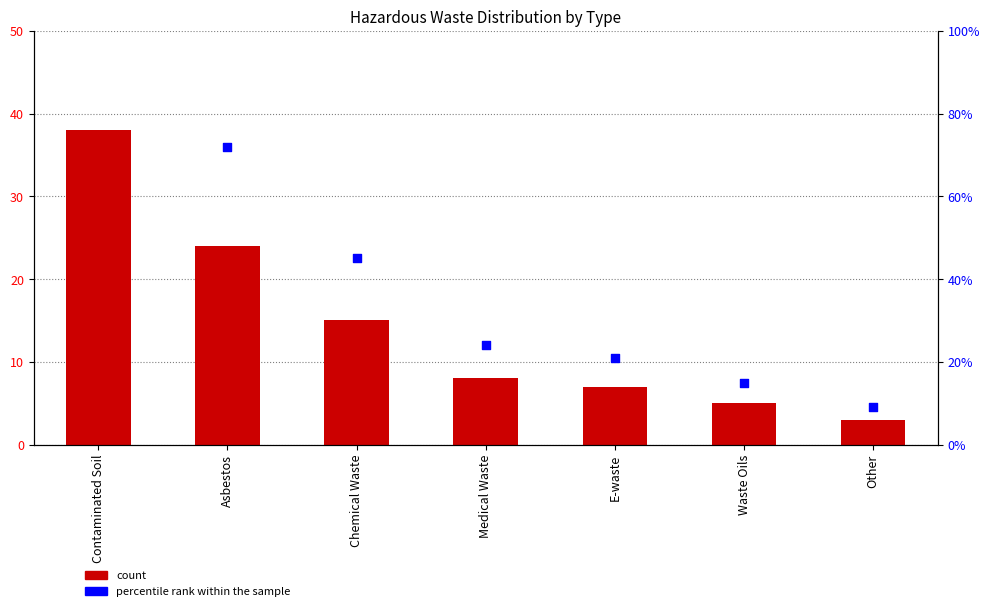

At which category is the sum across all series the highest?

Contaminated Soil